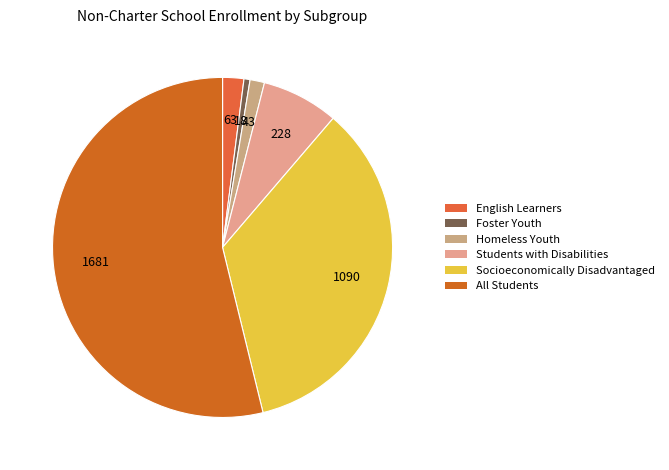

Combined, do Socioeconomically Disadvantaged and All Students account for over 50%?

Yes